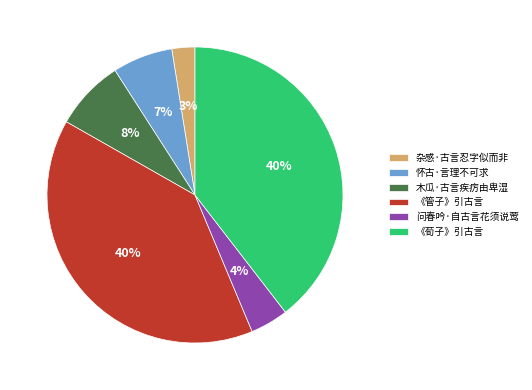

How many segments does this pie chart have?

6